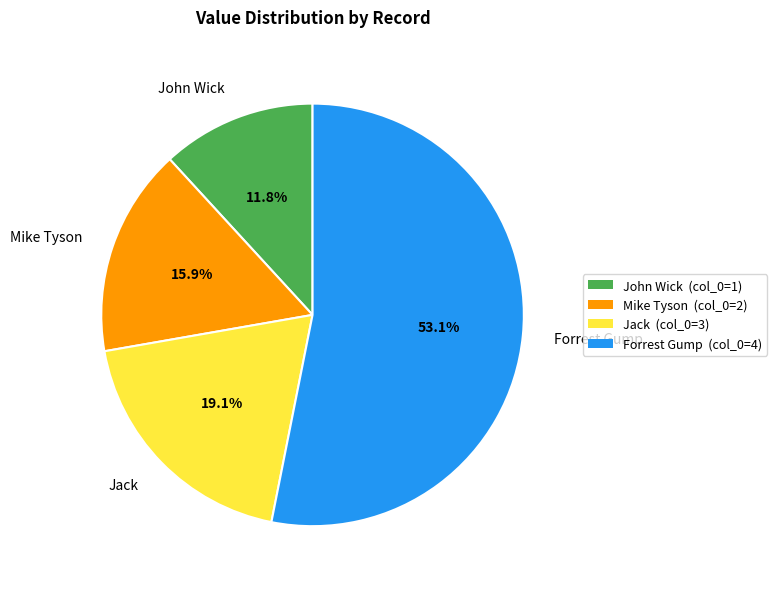

What is the largest slice in the pie chart?

Forrest Gump